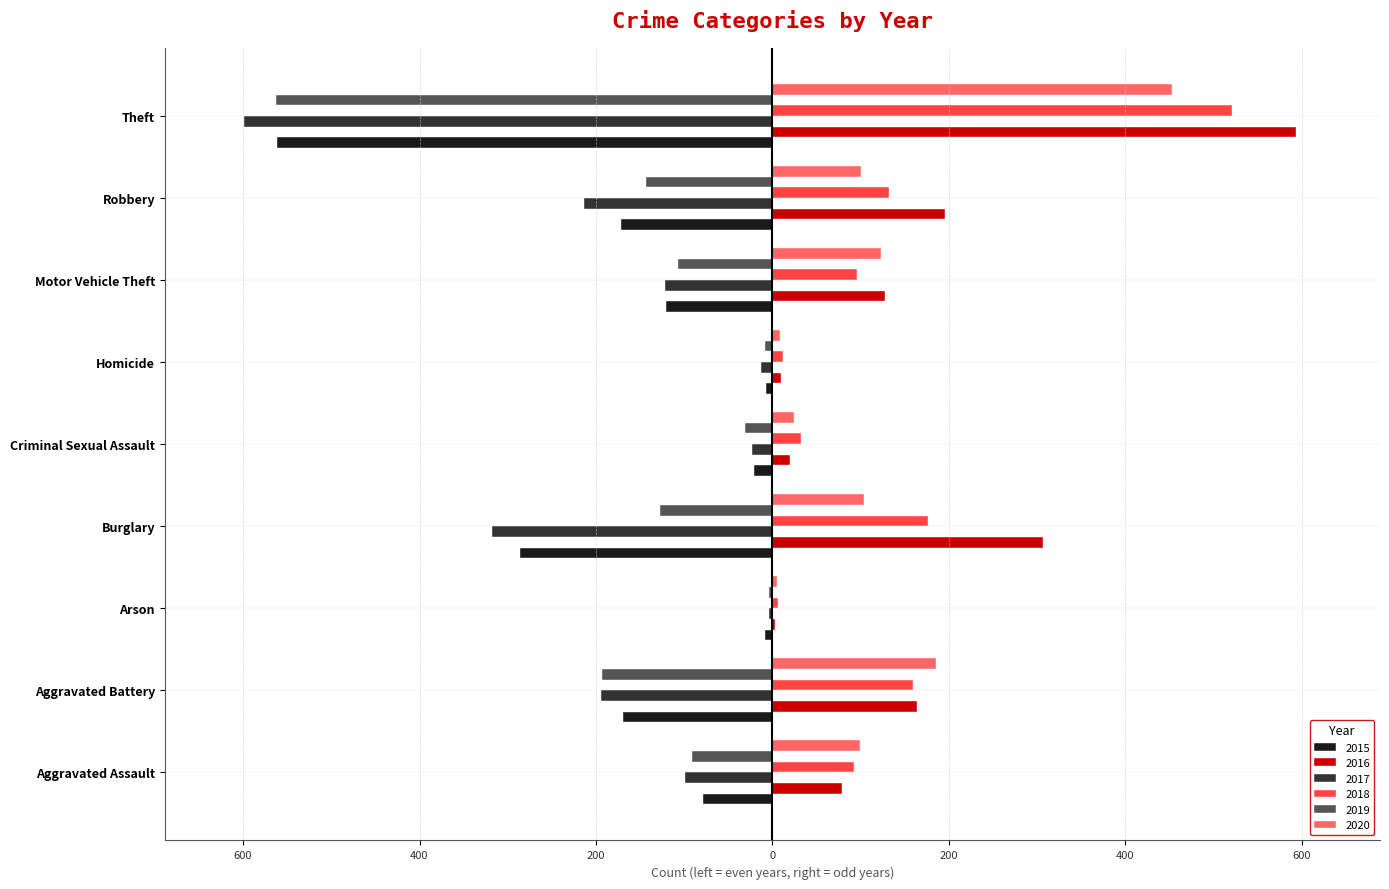

What are all the series names shown in the legend?

2015, 2016, 2017, 2018, 2019, 2020